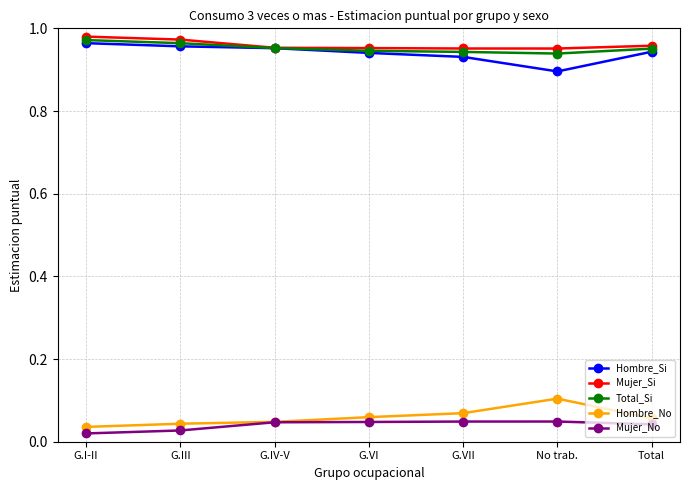

Where is Hombre_Si nearest to the value 0?

No trab.